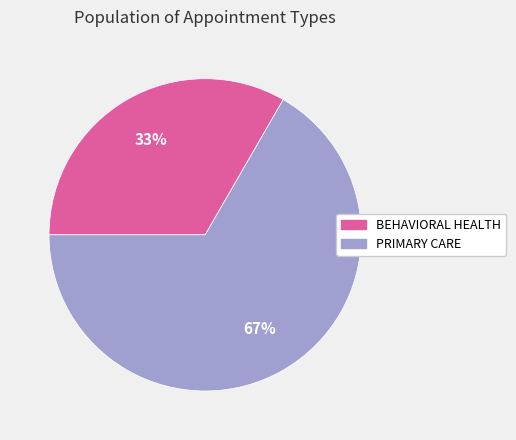

To the nearest percent, what percentage of the pie is PRIMARY CARE?

67%